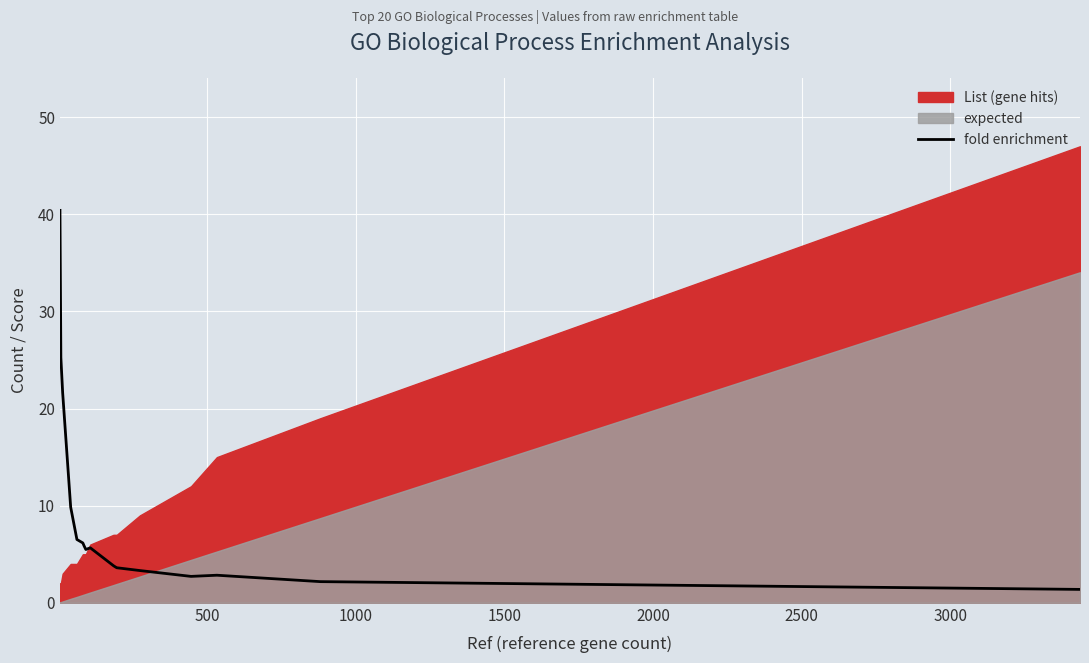

Reading left to right, extract all data points from this chart.

40.4	25.2	25.2	25.2	21.6	9.8	6.5	6.2	6.2	5.9	5.5	5.7	3.8	3.7	3.6	3.3	2.7	2.8	2.2	1.4